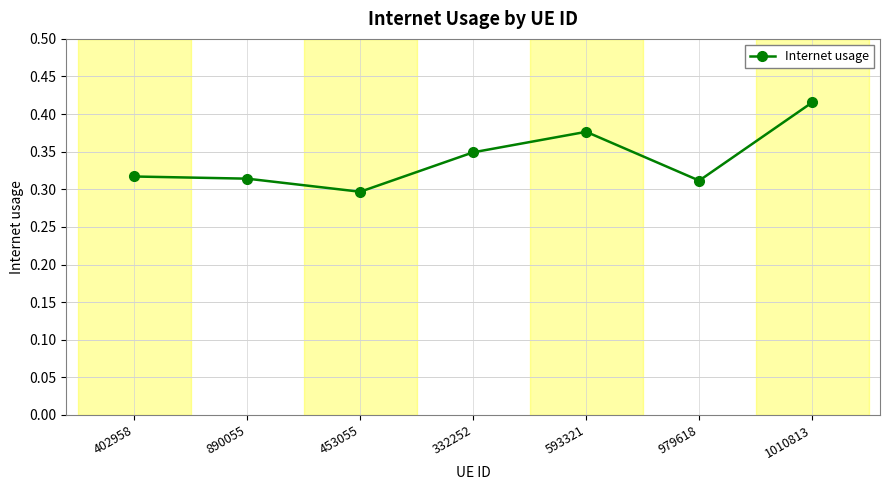

Does the chart have visible grid lines?

Yes